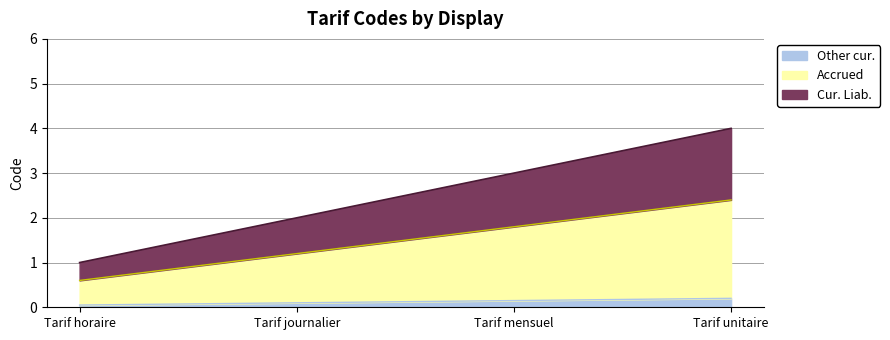

The value of Other cur. at Tarif unitaire is 0.2. True or false?

True